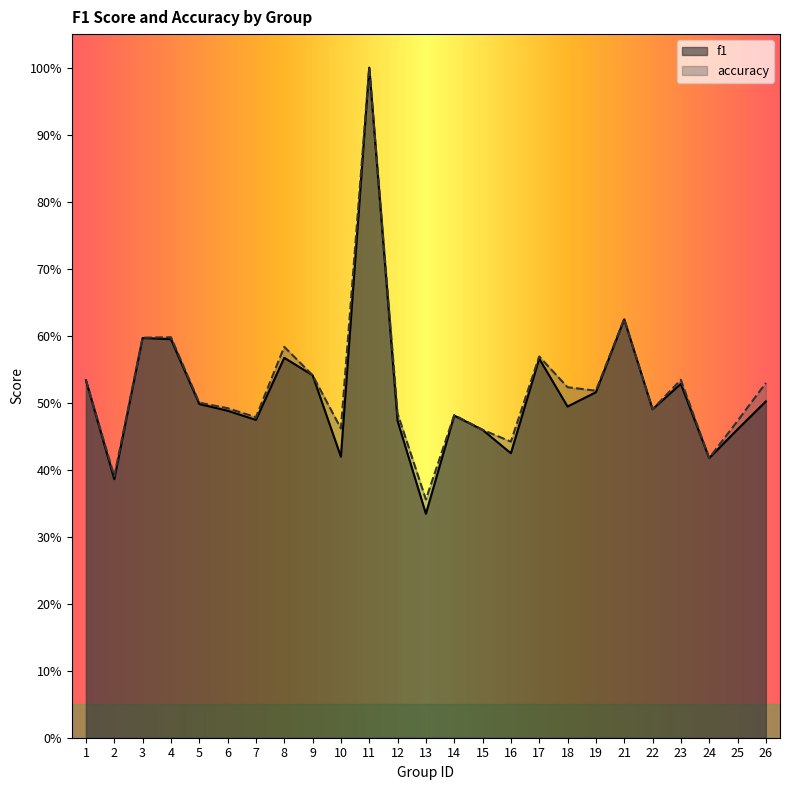

How many interior local peaks does the f1 series have?

7